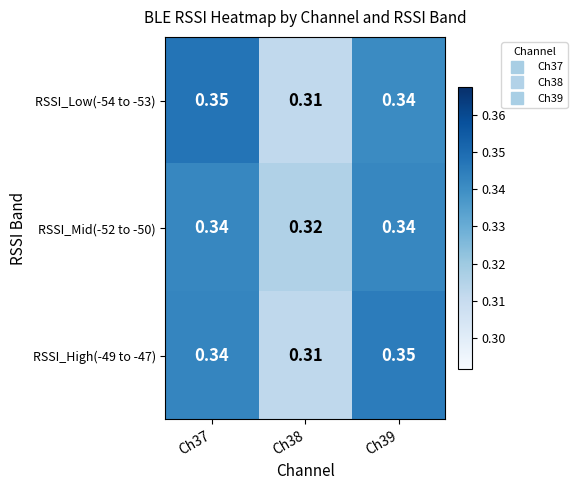

Which has a higher value, Ch37 or Ch39?

Ch37